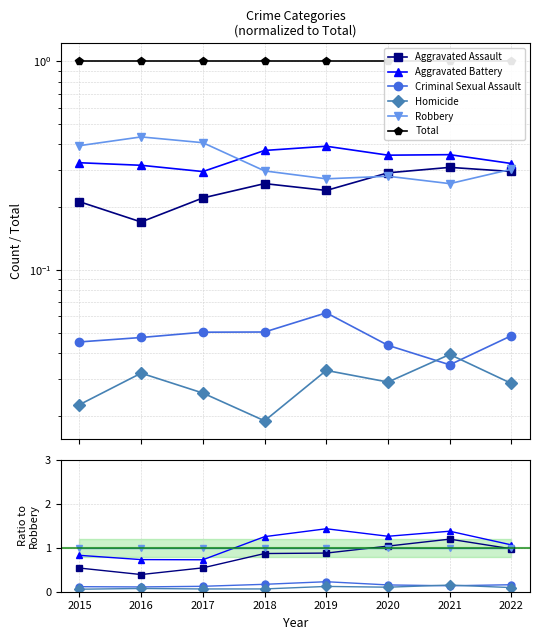

True or false: Criminal Sexual Assault has more than 0 interior local peaks.

True